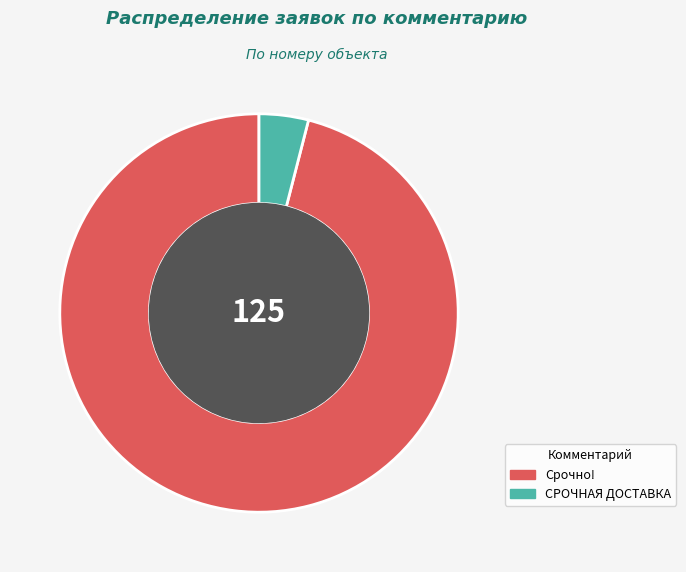

Combined, do Срочно! and СРОЧНАЯ ДОСТАВКА account for over 50%?

Yes